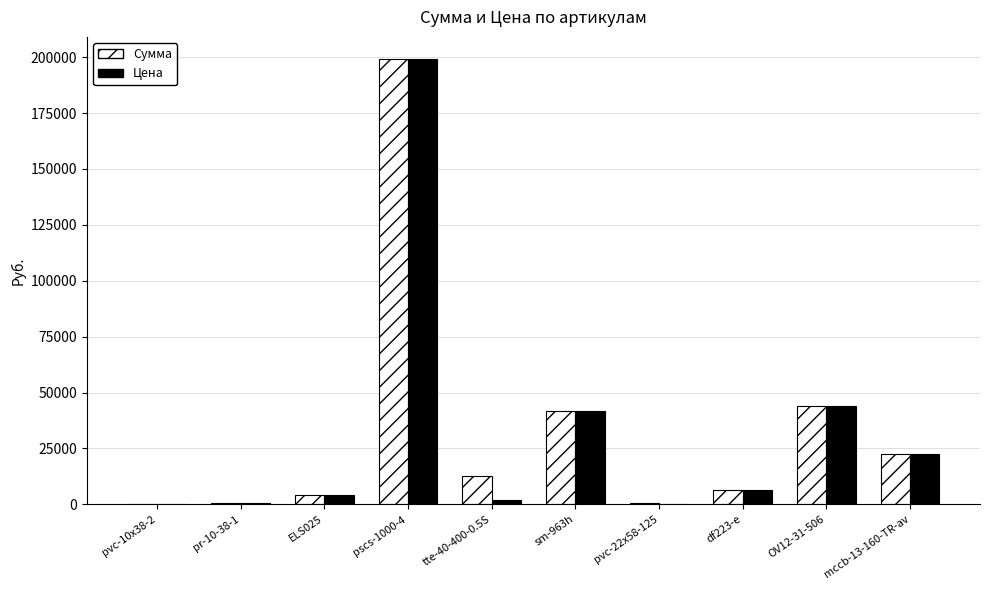

At which category does the chart reach its peak across all series?

pscs-1000-4